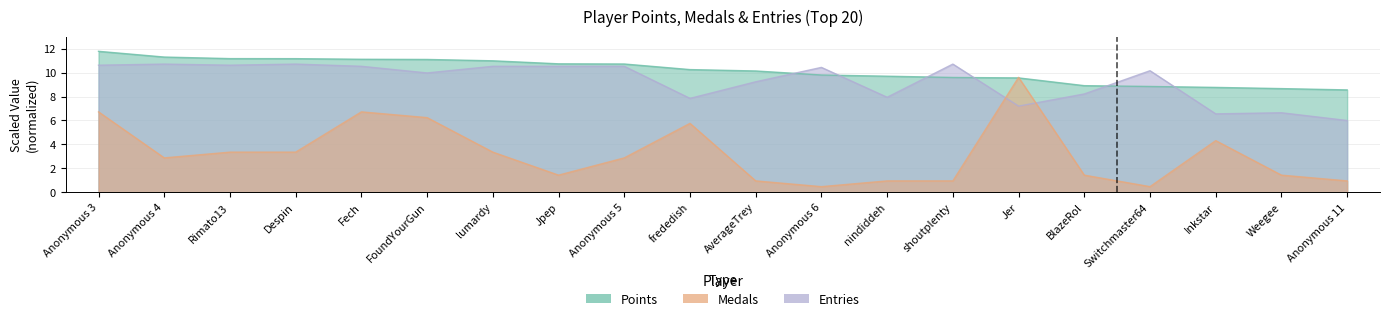

True or false: Medals has a value of 1.0 at Anonymous 11.

True